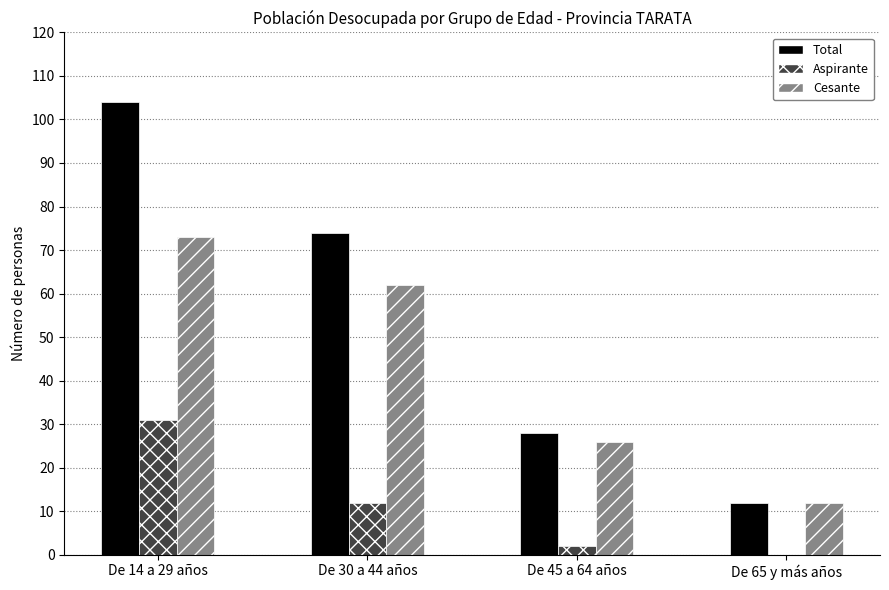

What is the difference between the Cesante values at De 65 y más años and De 45 a 64 años?

14